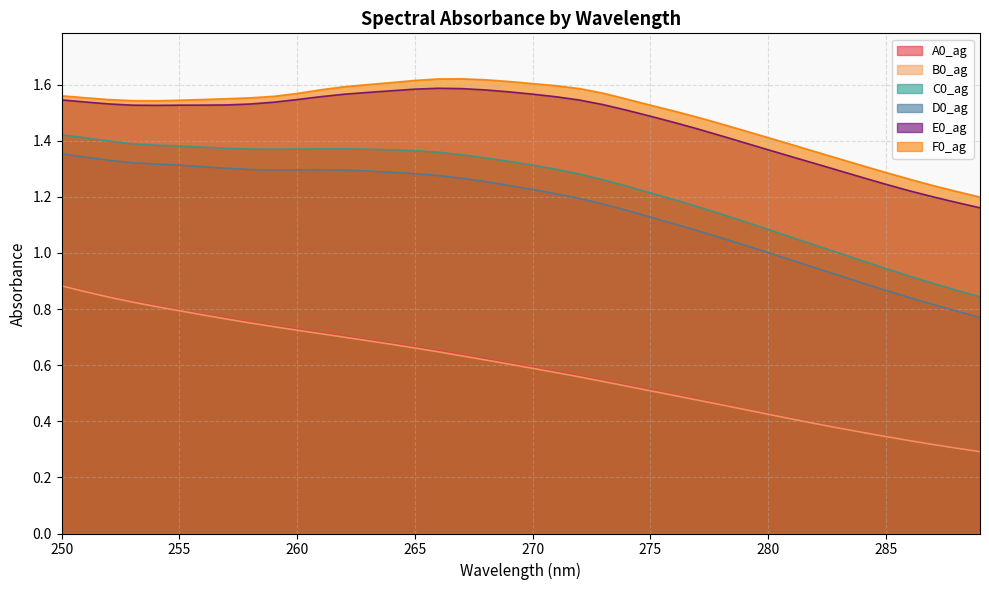

List the series in order of their peak value, highest first.

F0_ag, E0_ag, C0_ag, D0_ag, A0_ag, B0_ag